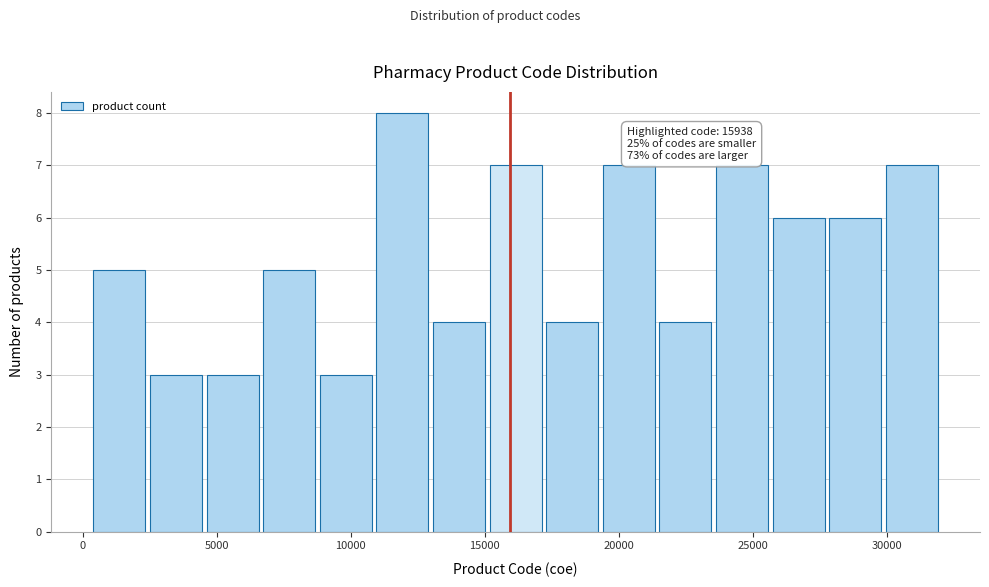

Over which range of the x-axis is the bar tallest?

11000 to 13000